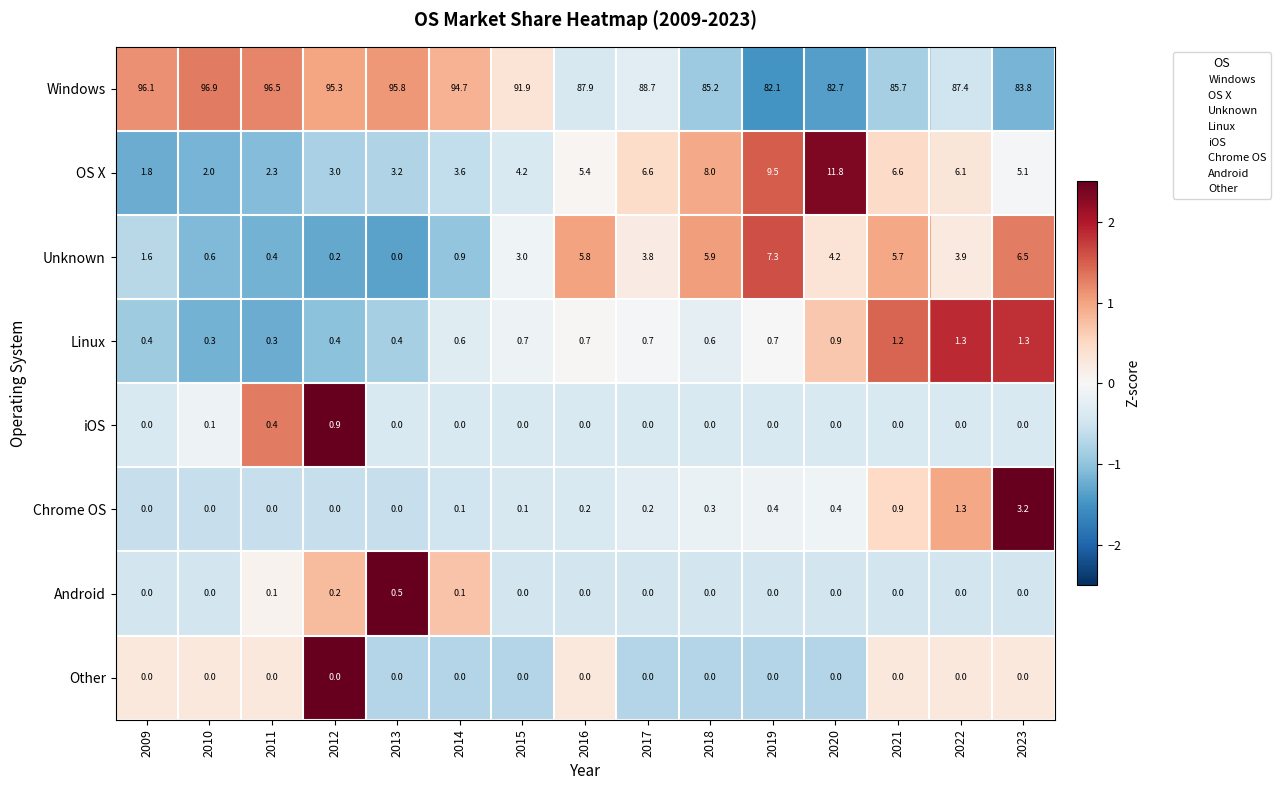

What is the highest value of the Android series?

0.5